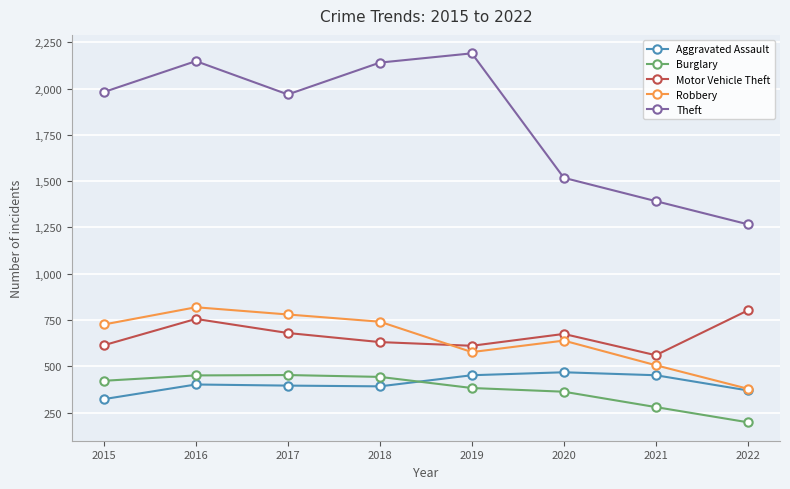

The Theft series shows 2140 at 2018. True or false?

True